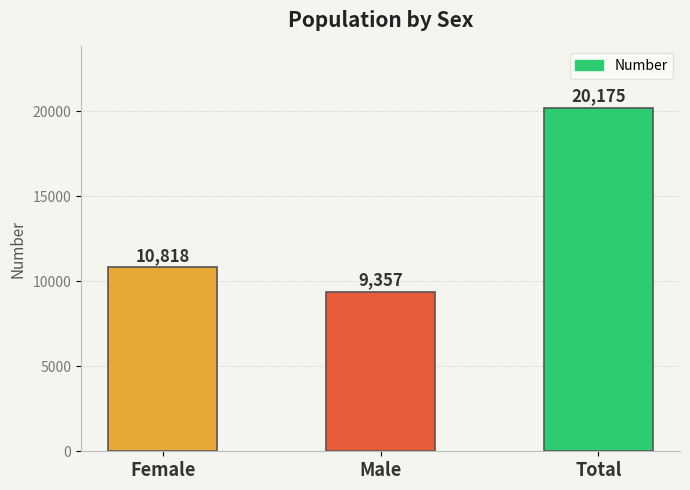

Approximately how many times larger is the value at Total compared to Female?

1.9